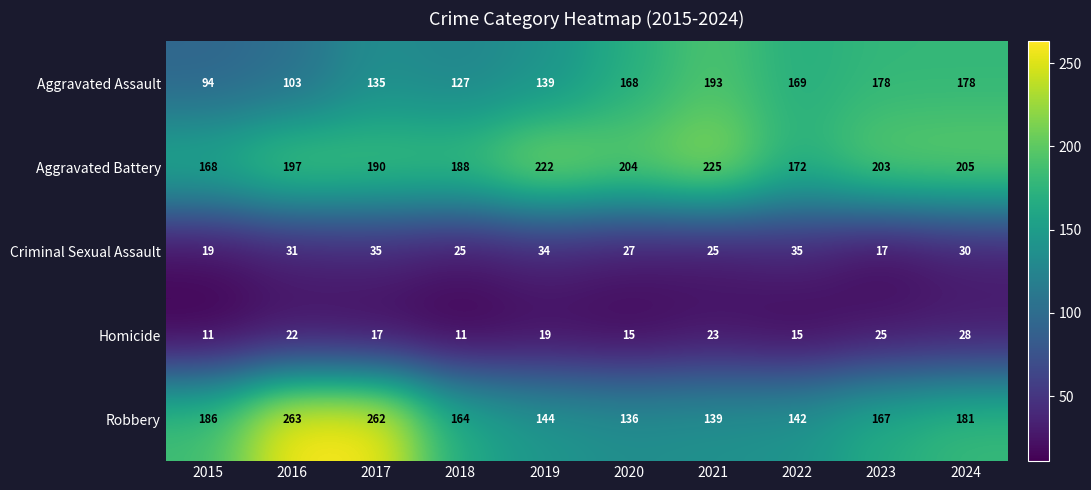

Is it true that Aggravated Battery equals 190 at 2017?

True